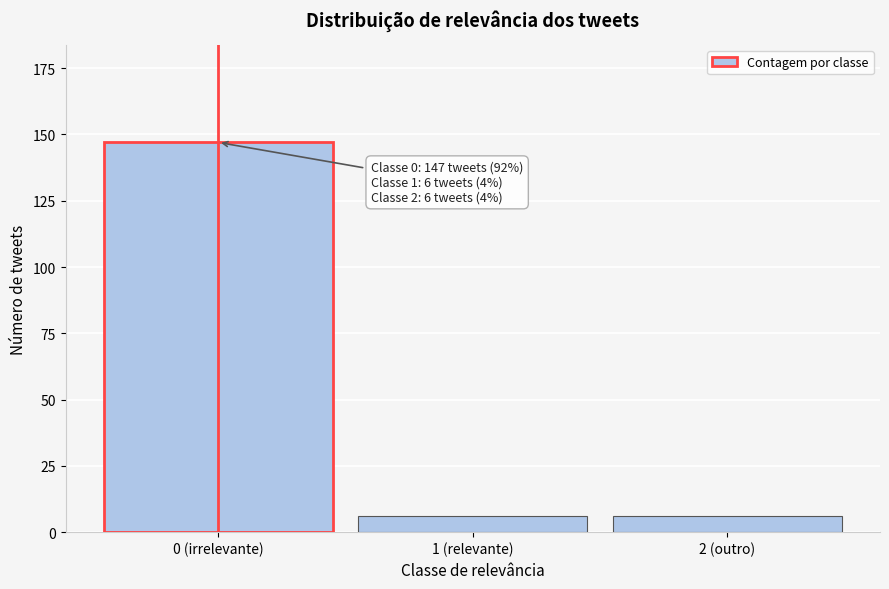

Reading left to right, what are all the values shown in this chart?

147	6	6